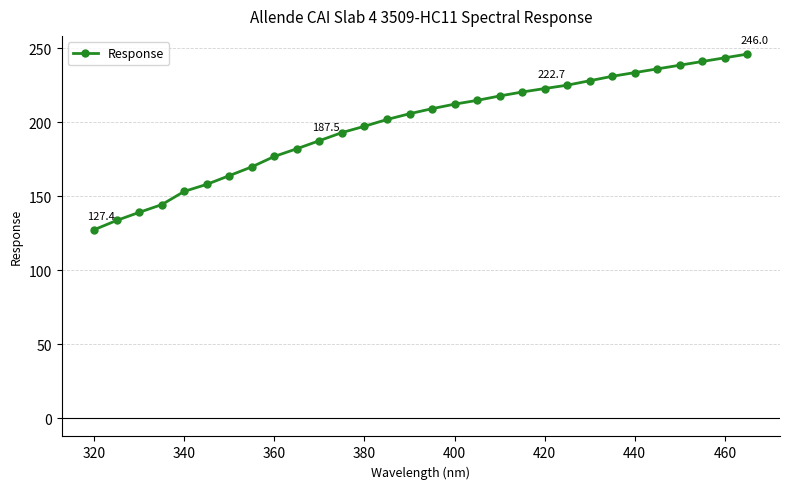

What is the smallest value displayed?

127.4